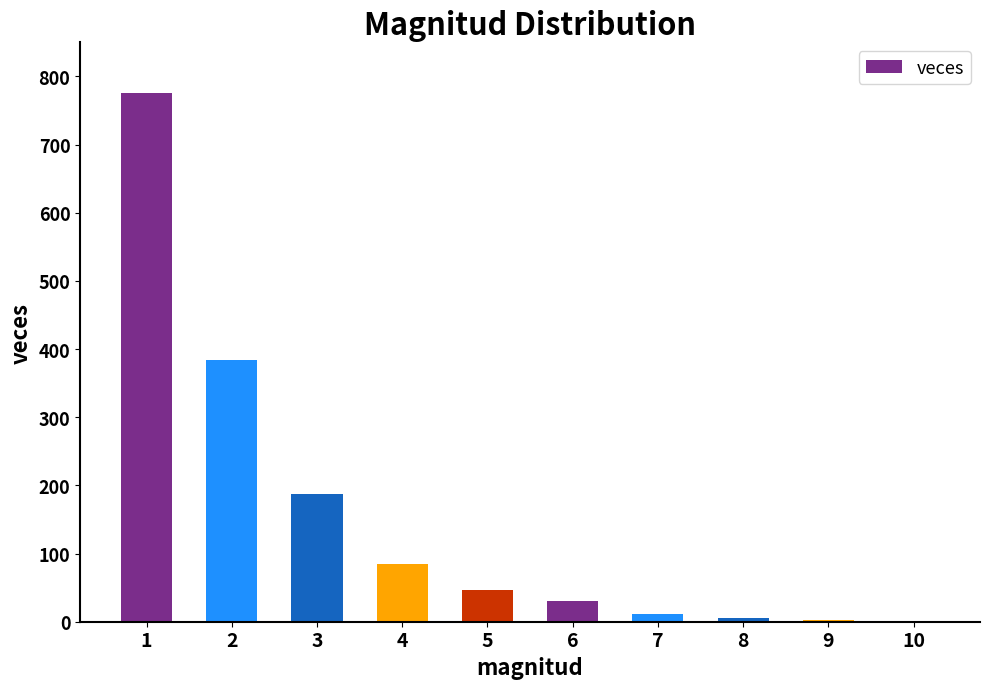

Approximately how many times larger is the value at 5 compared to 9?

23.0